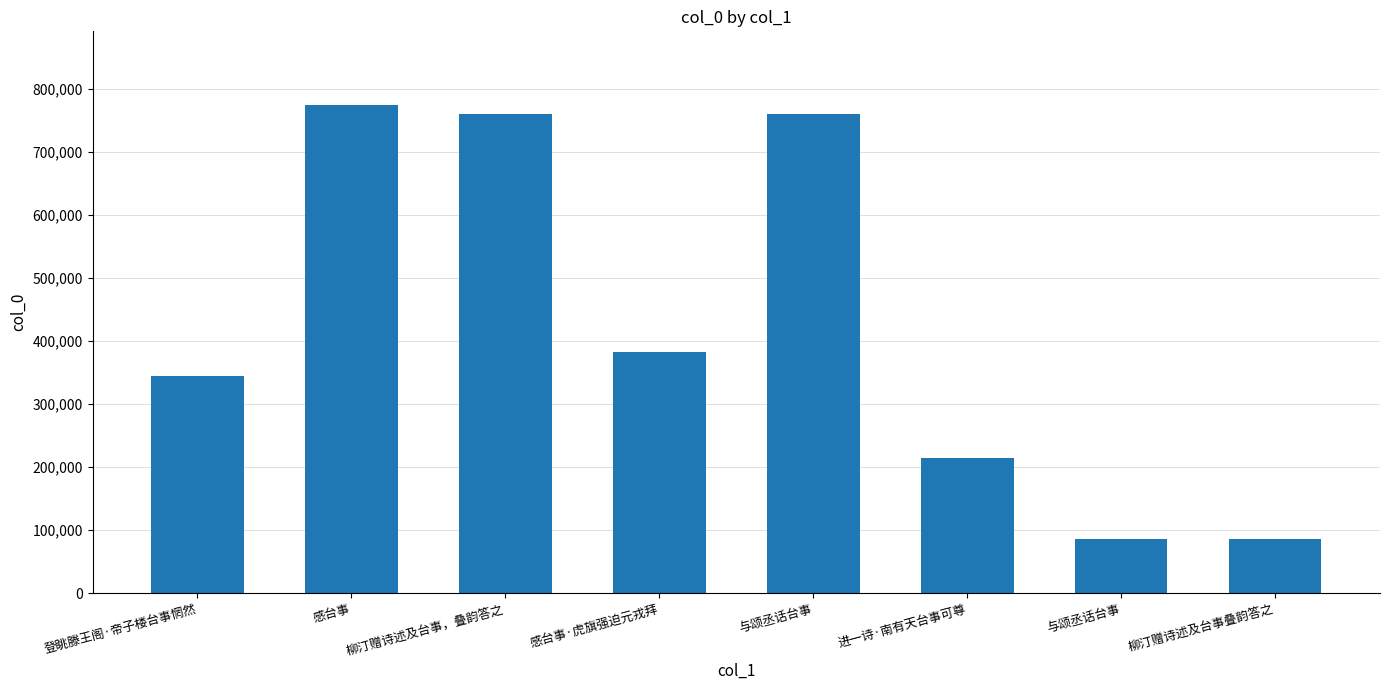

How many values are below 382421?

4